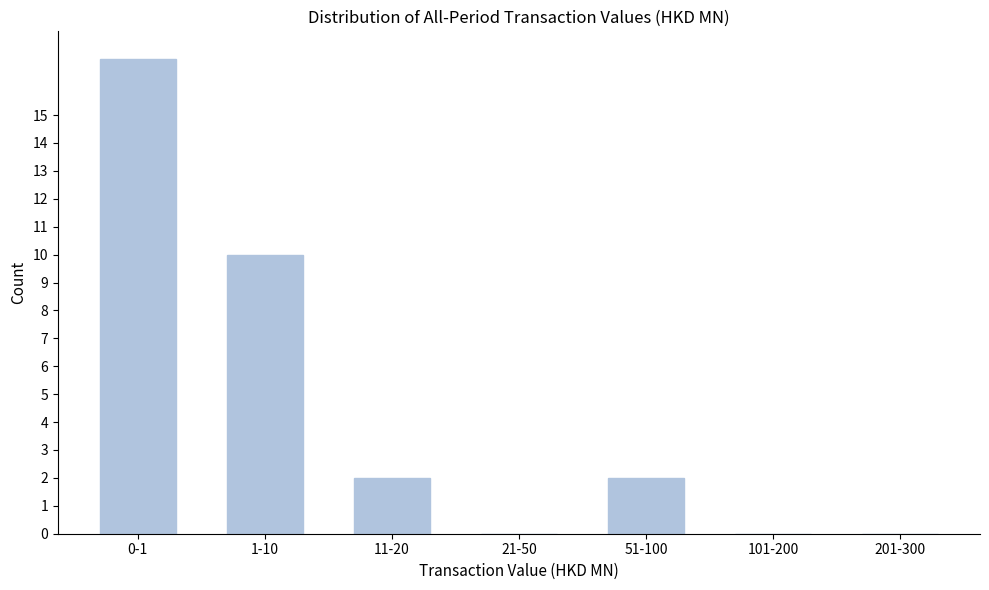

Reading right to left, what are all the values shown in this chart?

201-300=0	101-200=0	51-100=2	21-50=0	11-20=2	1-10=10	0-1=17